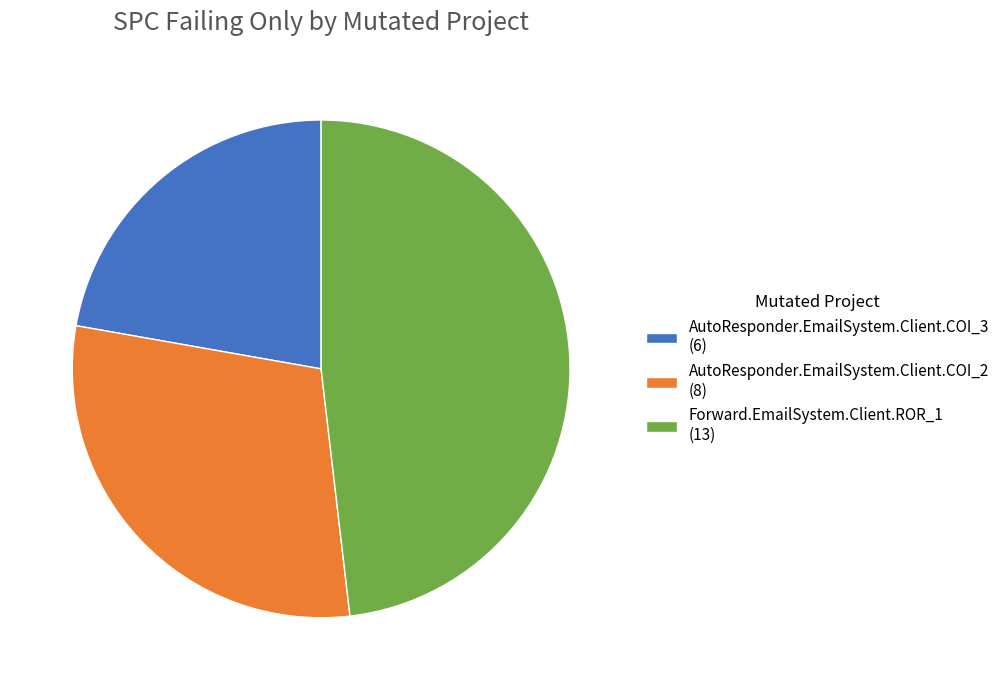

Approximately how many times larger is the value at AutoResponder.EmailSystem.Client.COI_3 (6) compared to Forward.EmailSystem.Client.ROR_1 (13)?

0.5